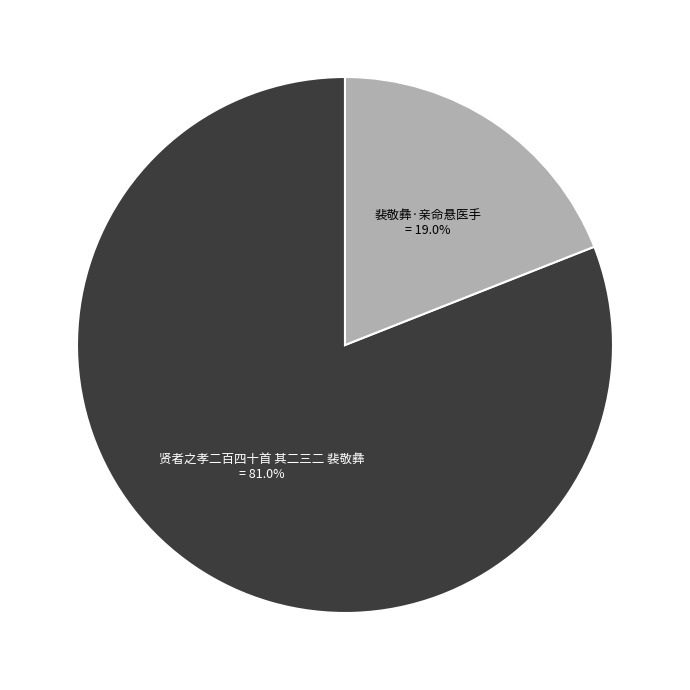

How many segments does this pie chart have?

2